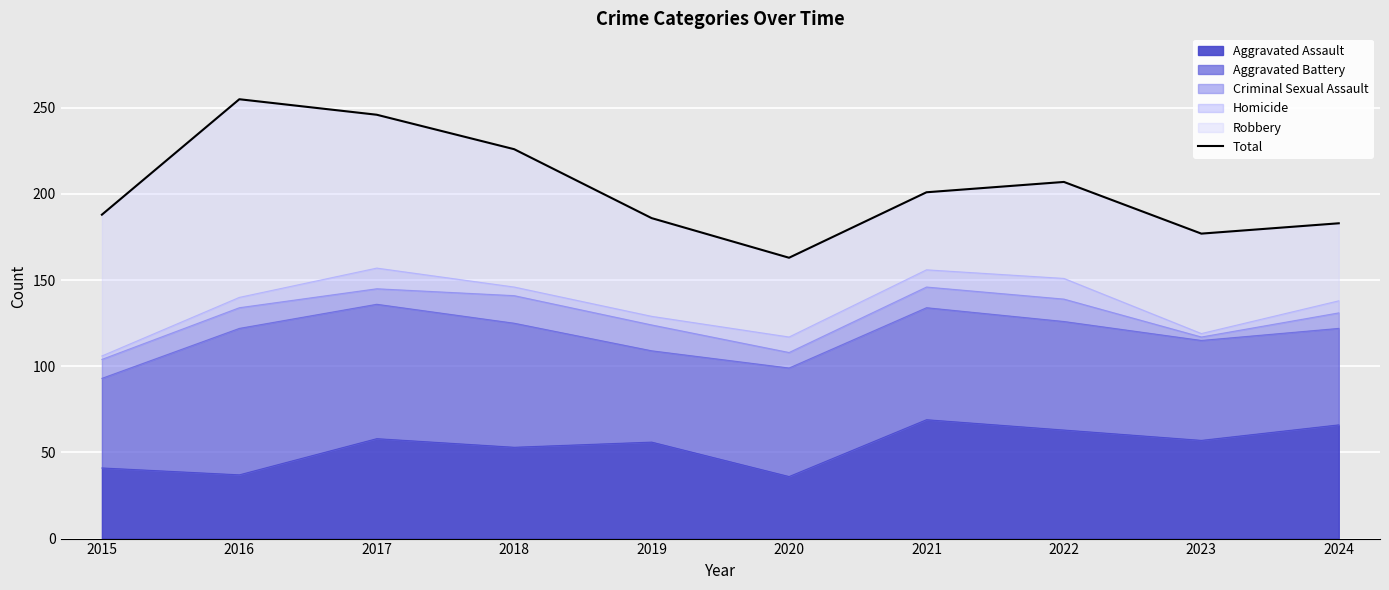

List the labels in order of value, smallest first.

2020, 2023, 2024, 2019, 2015, 2021, 2022, 2018, 2017, 2016